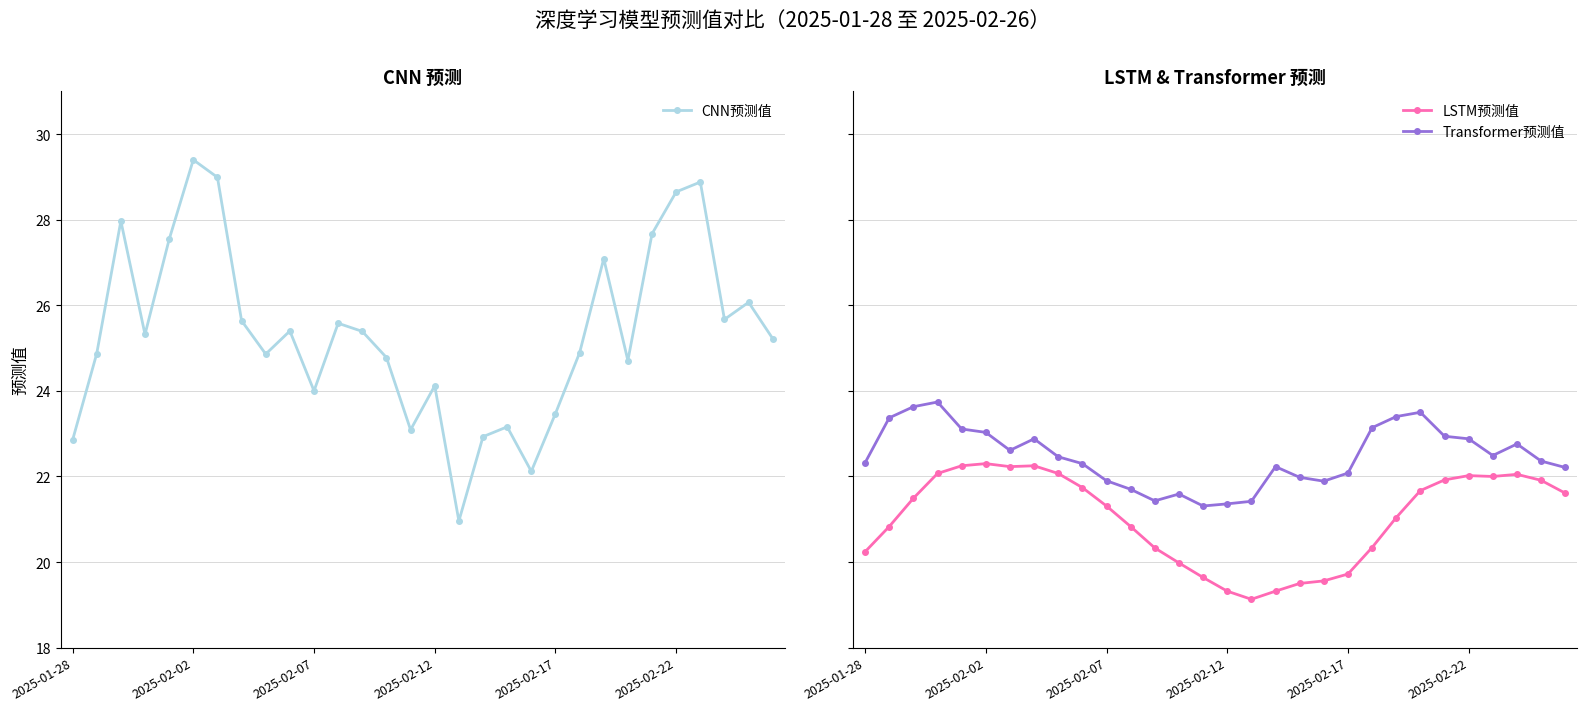

How many data points in Transformer预测值 are less than 22?

9